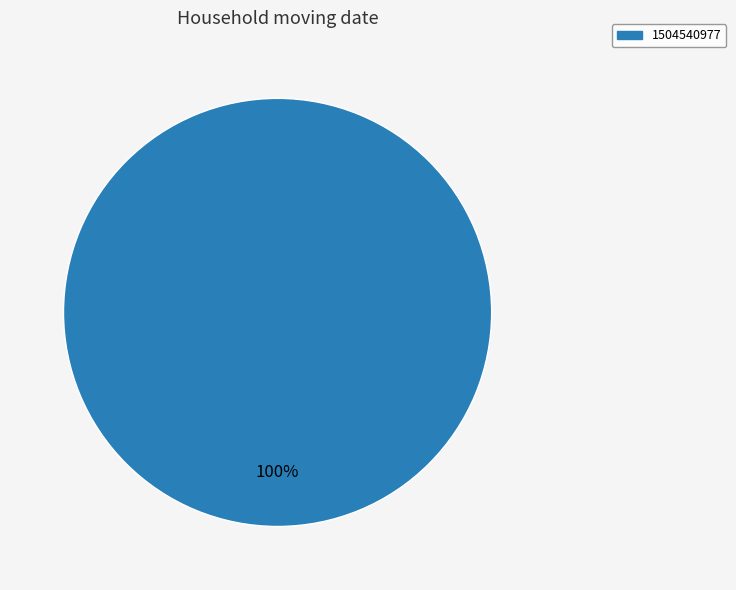

Is there any slice that represents more than half of the pie?

Yes